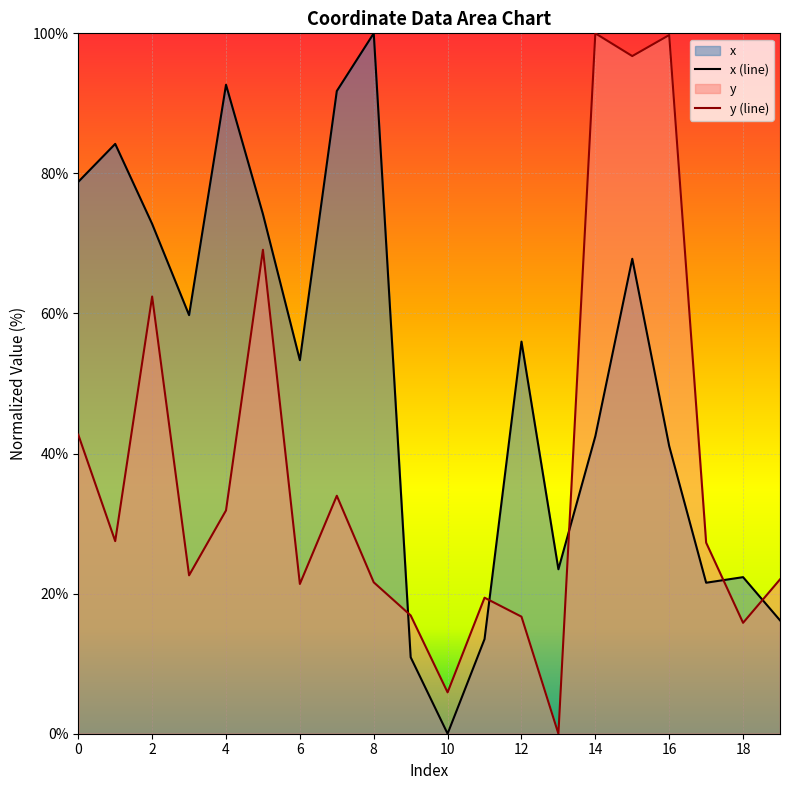

Reading left to right, transcribe all the data shown in this chart.

x: 0=78.8	1=84.2	2=72.8	3=59.8	4=92.7	5=74.2	6=53.3	7=91.8	8=100.0	9=10.9	10=0.0	11=13.5	12=56.0	13=23.5	14=42.5	15=67.8	16=41.1	17=21.6	18=22.4	19=16.2
y: 0=42.7	1=27.5	2=62.4	3=22.6	4=31.9	5=69.1	6=21.4	7=34.0	8=21.6	9=16.9	10=5.9	11=19.4	12=16.7	13=0.0	14=100.0	15=96.8	16=99.8	17=27.3	18=15.8	19=22.0